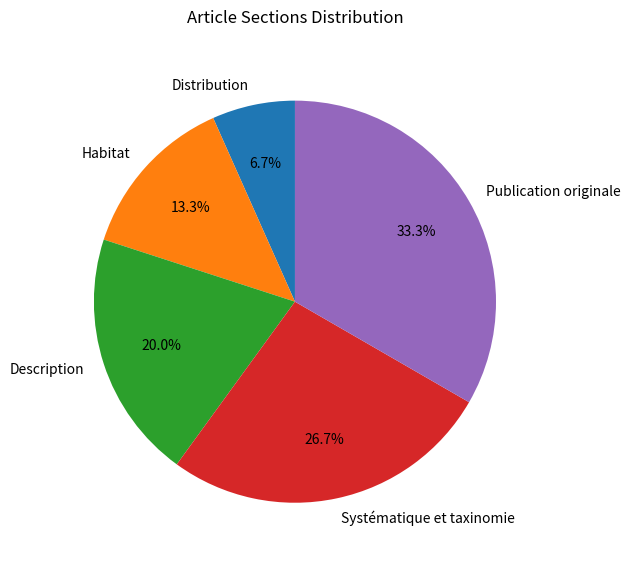

How many slices are in this pie chart?

5